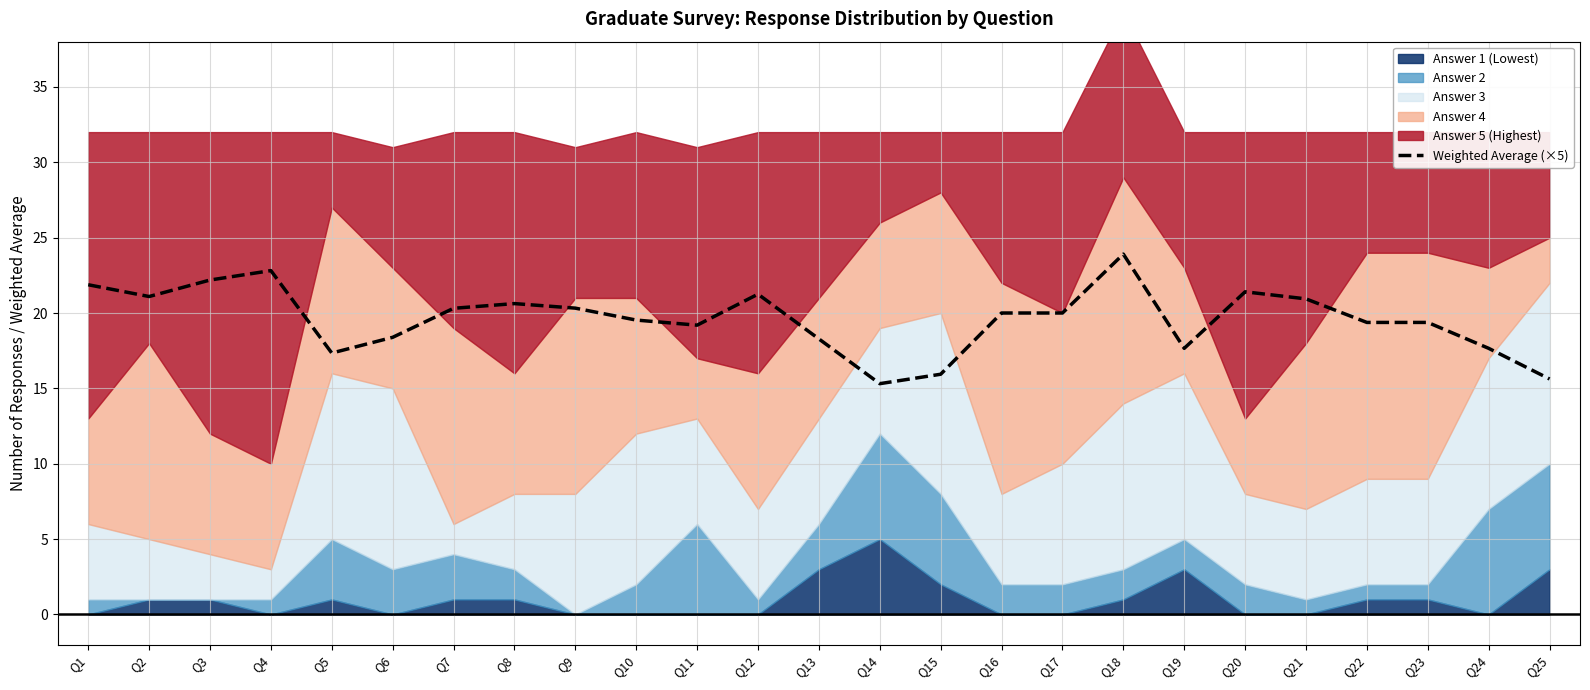

Reading right to left, extract all data points from this chart.

Q25=15.6	Q24=17.7	Q23=19.4	Q22=19.4	Q21=20.9	Q20=21.4	Q19=17.7	Q18=23.9	Q17=20.0	Q16=20.0	Q15=15.9	Q14=15.3	Q13=18.3	Q12=21.2	Q11=19.2	Q10=19.5	Q9=20.3	Q8=20.6	Q7=20.3	Q6=18.4	Q5=17.3	Q4=22.8	Q3=22.2	Q2=21.1	Q1=21.9